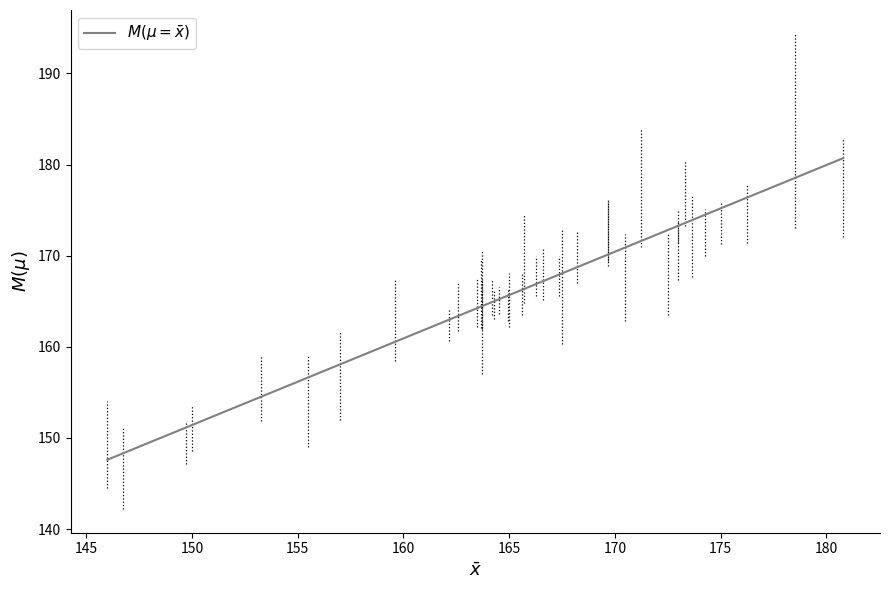

What is the difference between the maximum and minimum values?

33.1